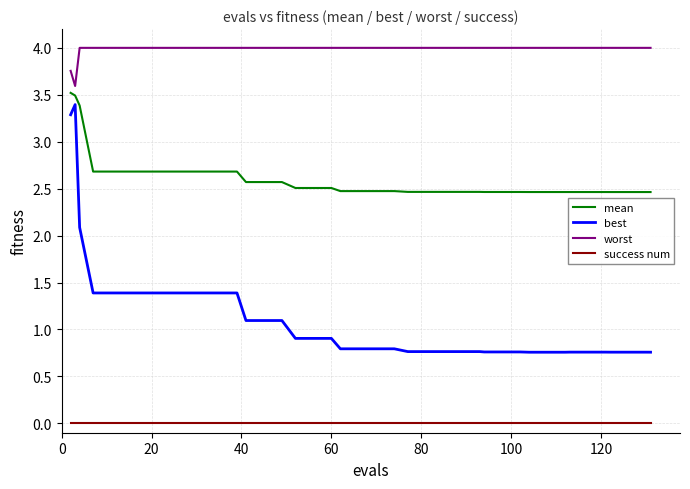

Which series has the largest total across all categories?

worst